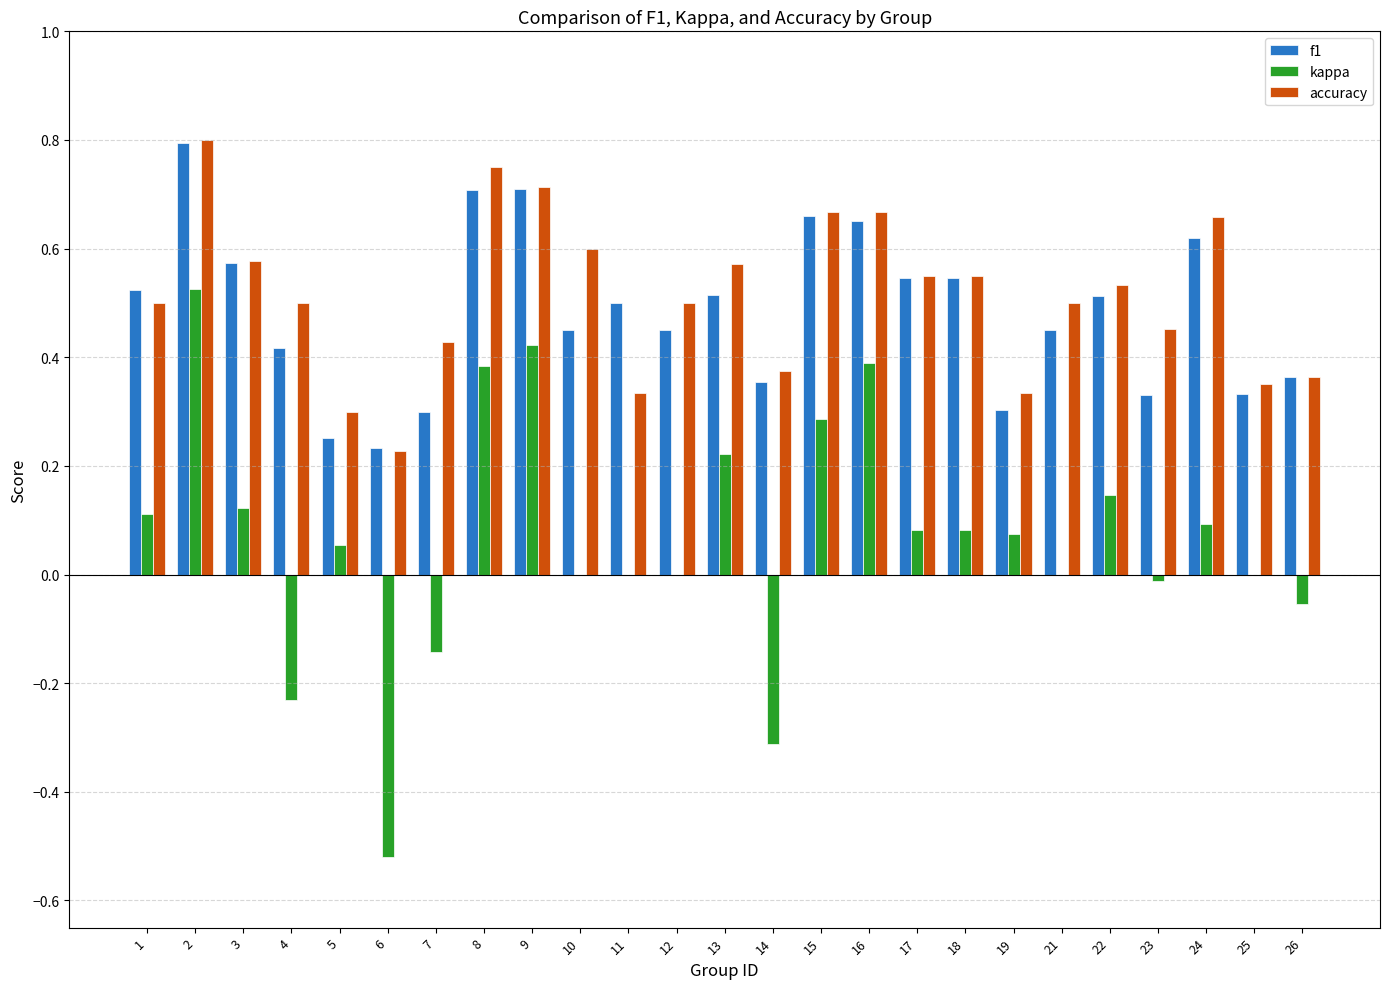

True or false: kappa has a value of 0.1 at 19.

True